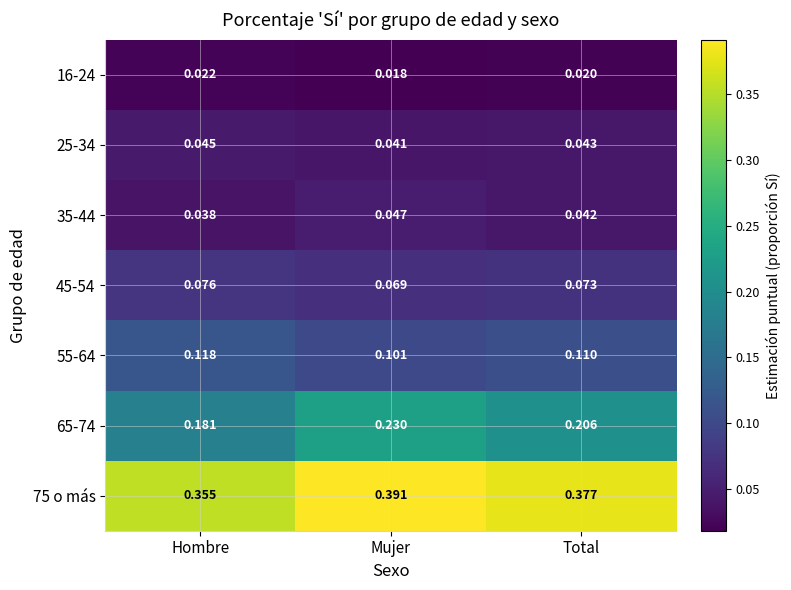

At which category does the chart reach its peak across all series?

Mujer